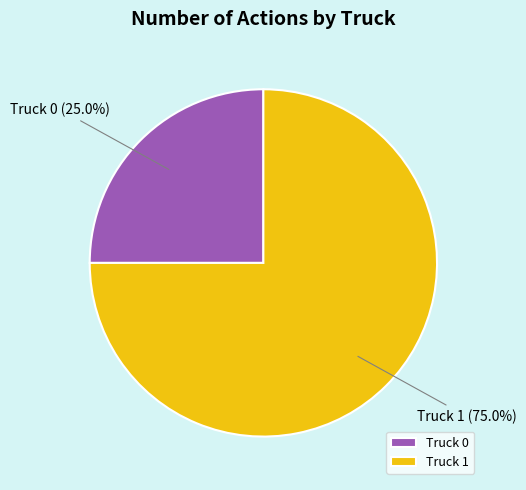

To the nearest percent, what is the average slice percentage?

50%